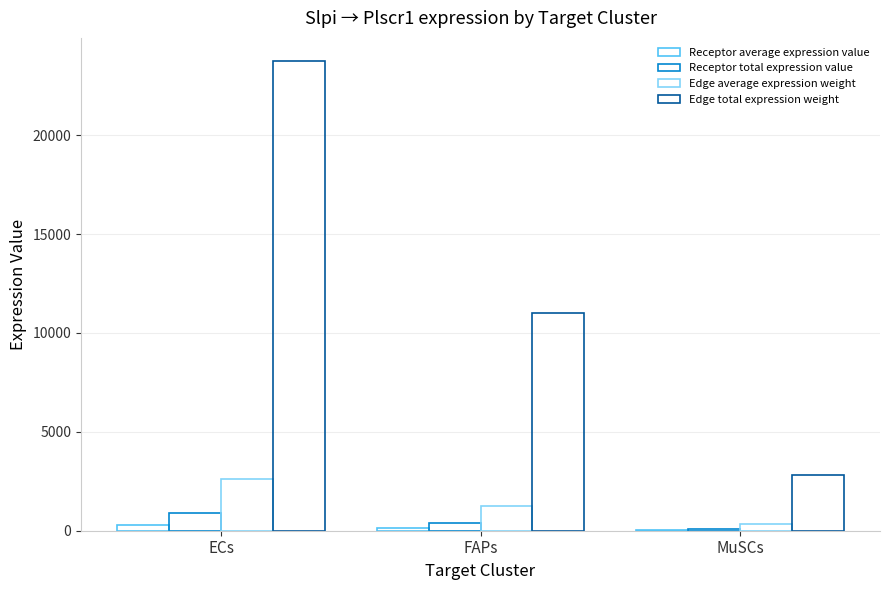

What is the difference between the maximum and minimum values in the Receptor average expression value series?

259.0